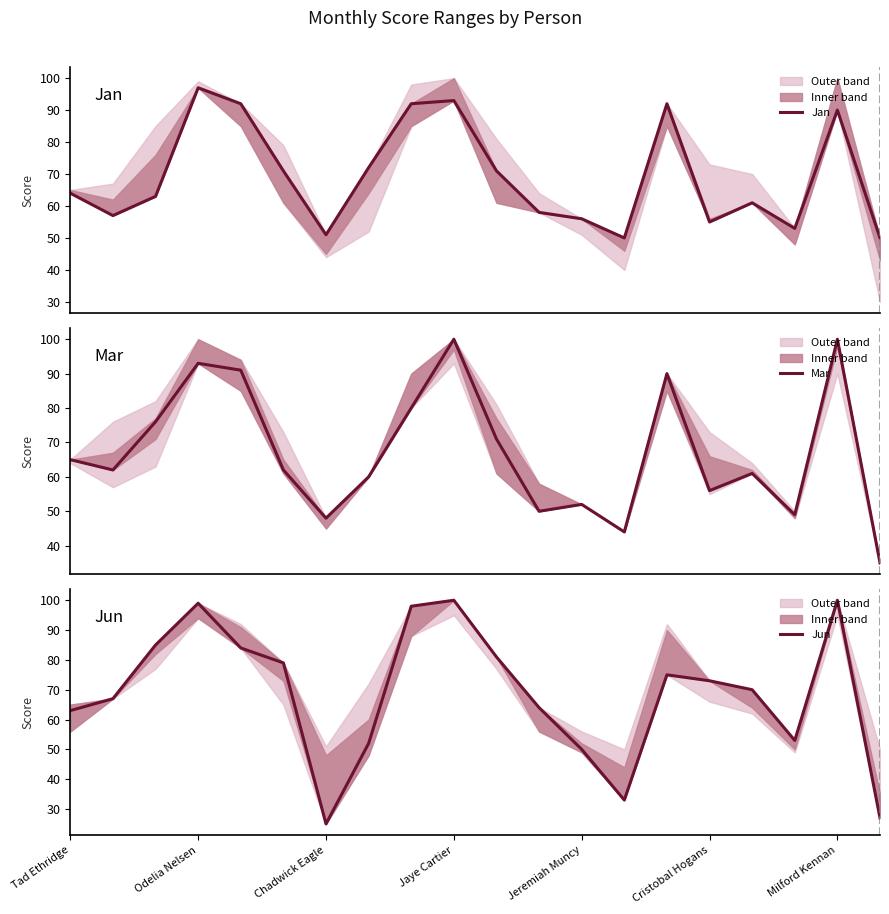

Read the Jun value at Jeremiah Muncy.

50